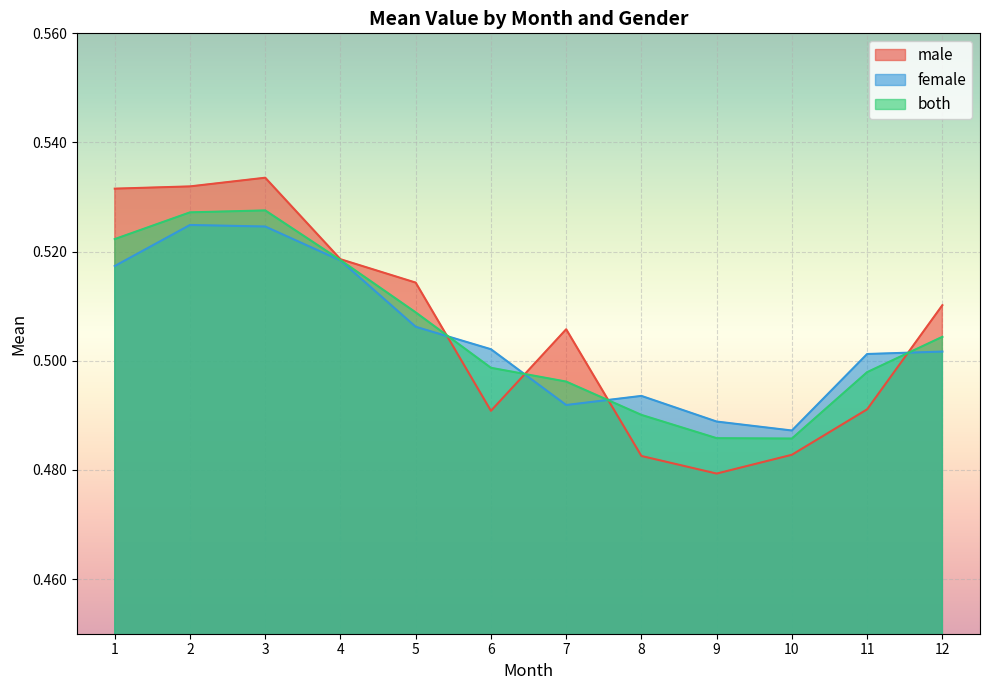

Reading left to right, transcribe all the data shown in this chart.

male: 1=0.5	2=0.5	3=0.5	4=0.5	5=0.5	6=0.5	7=0.5	8=0.5	9=0.5	10=0.5	11=0.5	12=0.5
female: 1=0.5	2=0.5	3=0.5	4=0.5	5=0.5	6=0.5	7=0.5	8=0.5	9=0.5	10=0.5	11=0.5	12=0.5
both: 1=0.5	2=0.5	3=0.5	4=0.5	5=0.5	6=0.5	7=0.5	8=0.5	9=0.5	10=0.5	11=0.5	12=0.5